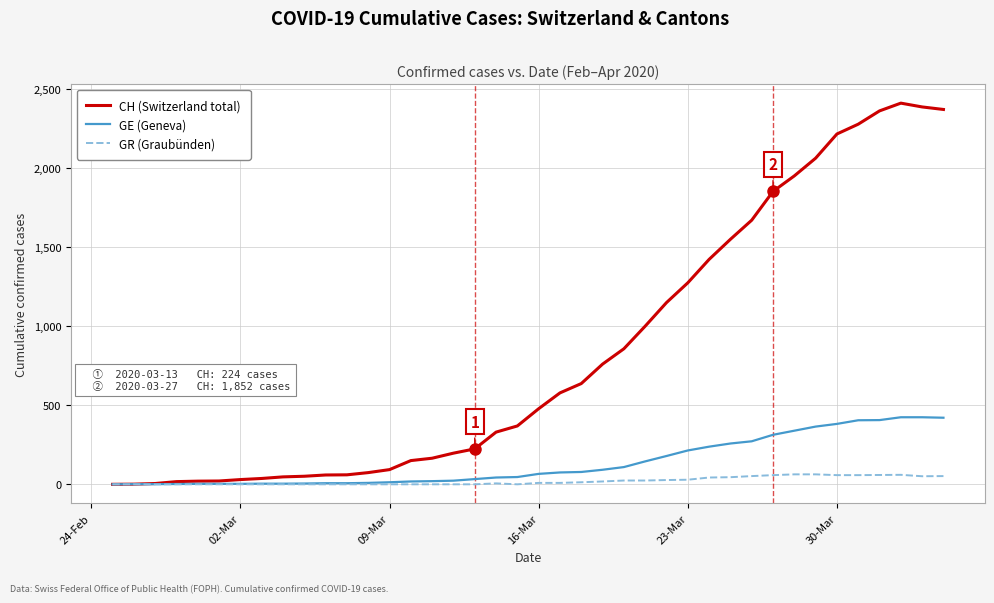

Which series has the largest total across all categories?

CH (Switzerland total)